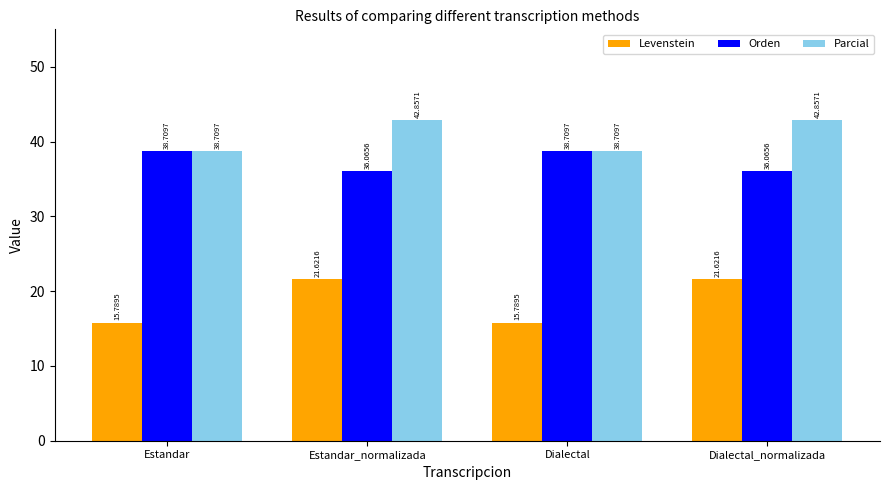

Read the Levenstein value at Estandar_normalizada.

21.6